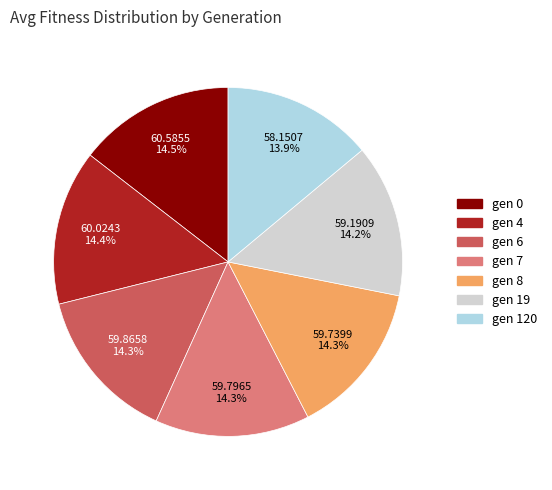

The gen 0 slice represents 22% of the pie. True or false?

False